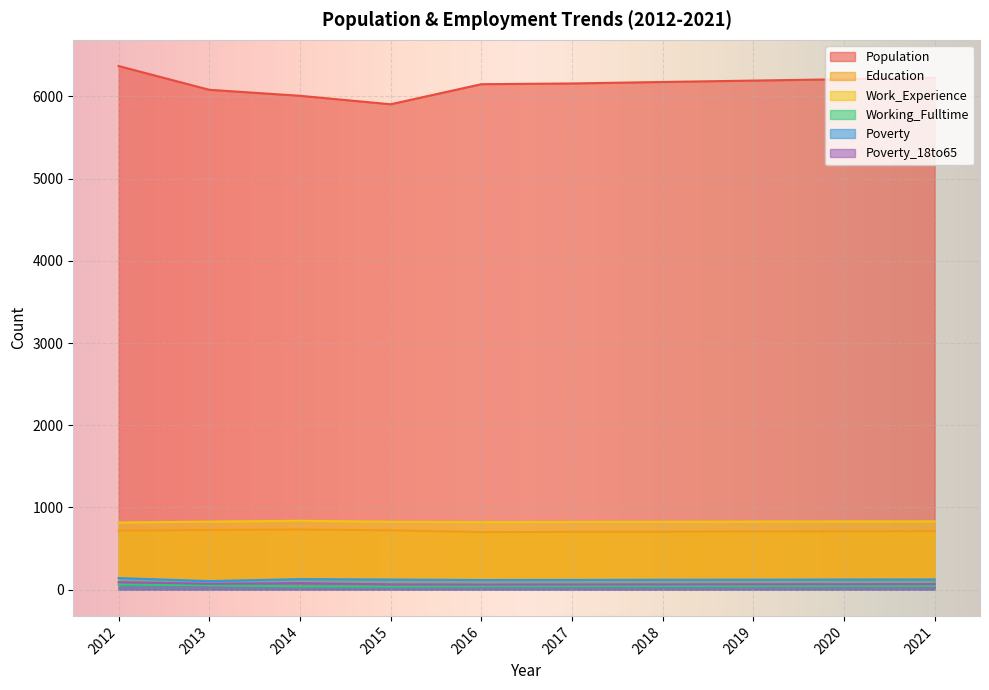

Where is Work_Experience nearest to the value 827?

2013